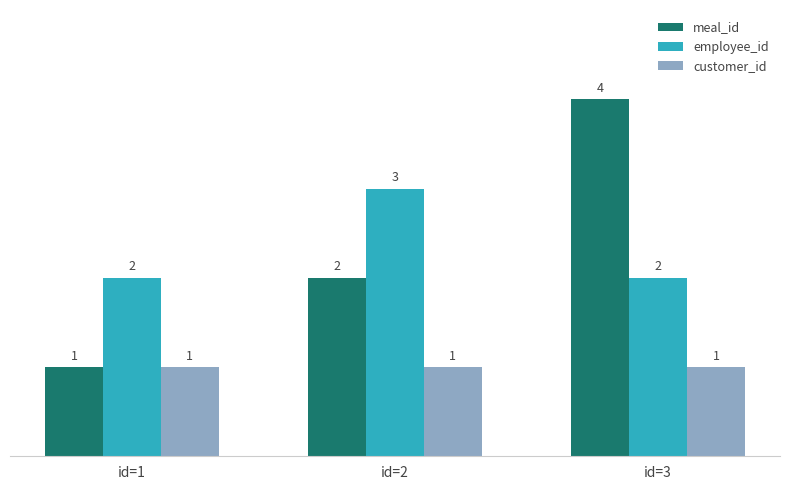

Are the bars grouped side by side (vs. stacked)?

Yes